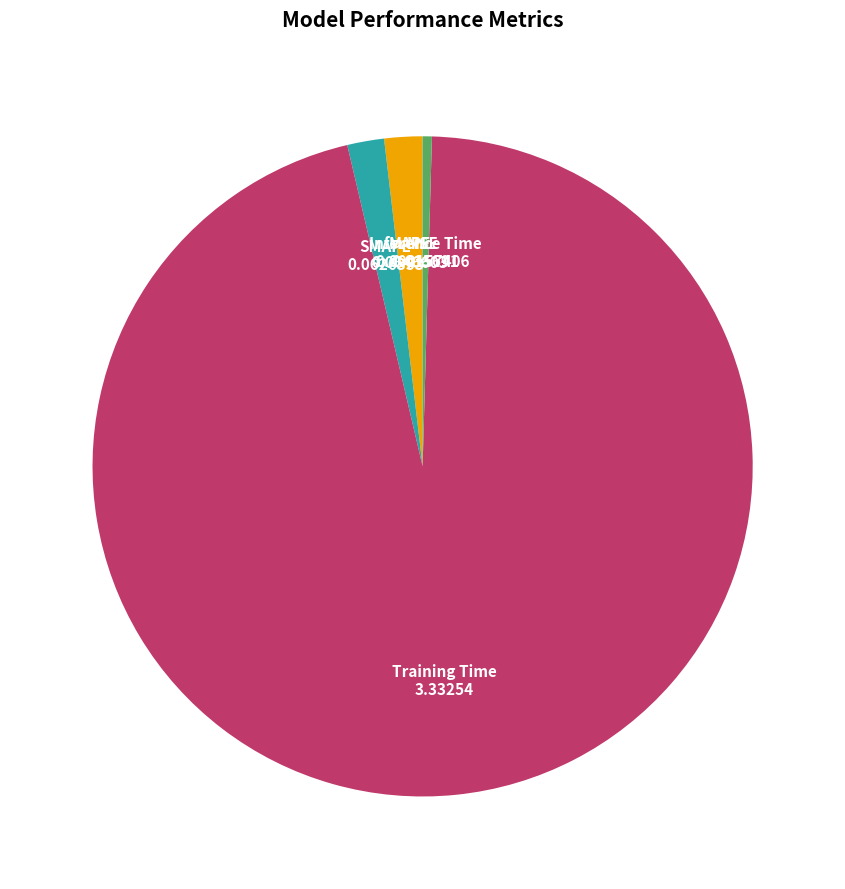

Does any single category account for the majority?

Yes